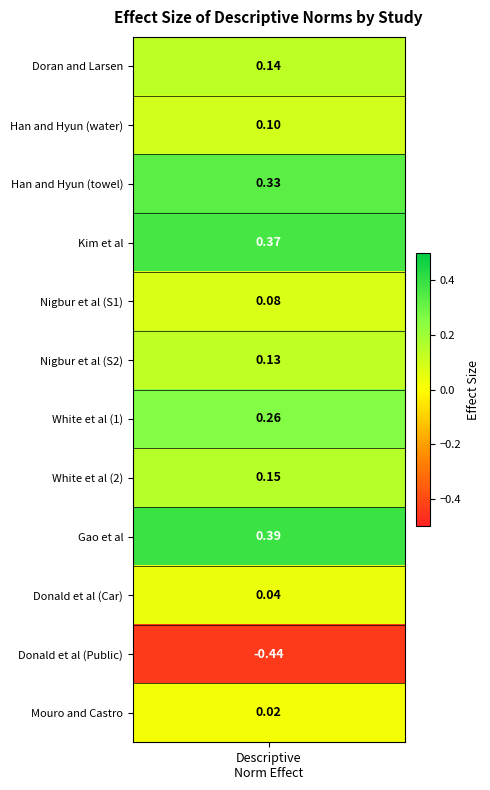

What is the greatest value displayed?

0.4